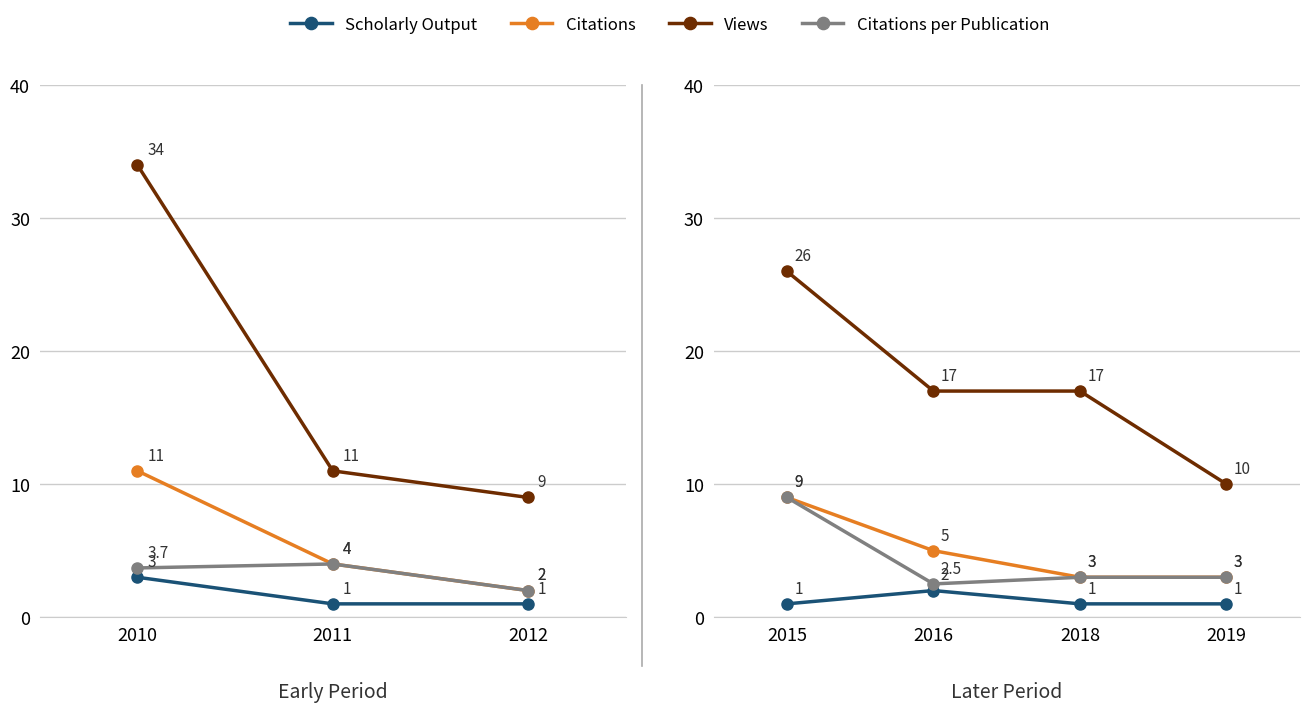

What are all the series names shown in the legend?

Scholarly Output, Citations, Views, Citations per Publication